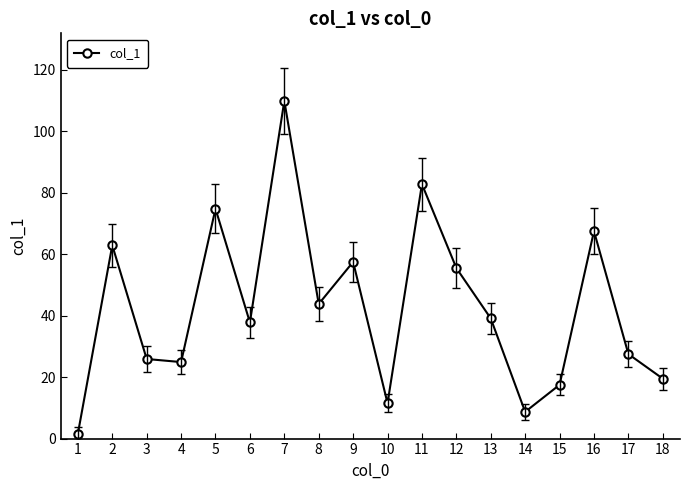

At which label is the value closest to 55?

12